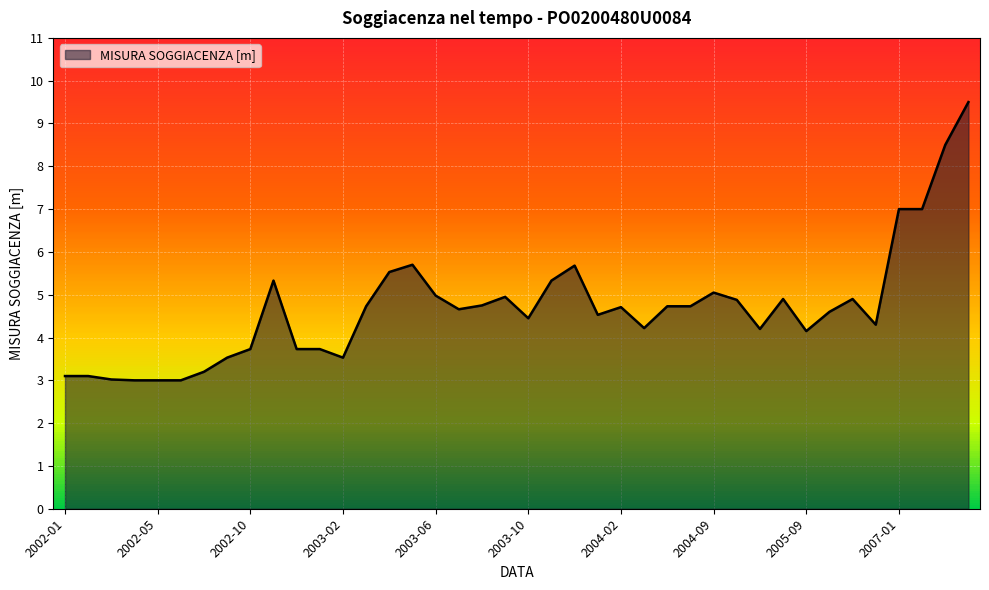

What is the smallest value displayed?

3.0